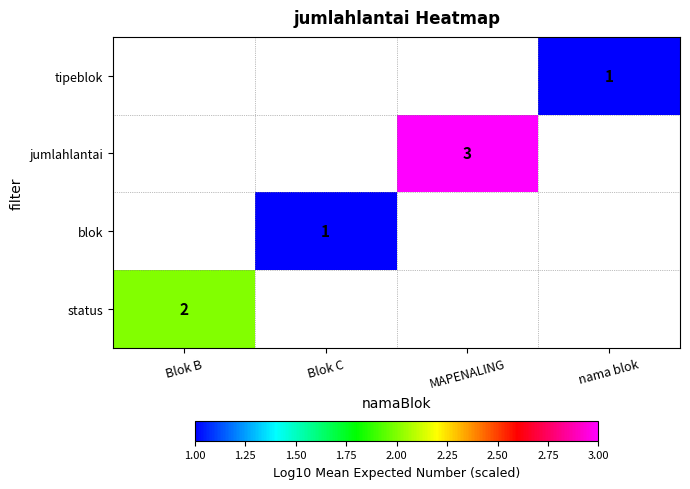

Is the value of jumlahlantai at MAPENALING greater than the value of status at Blok B?

Yes